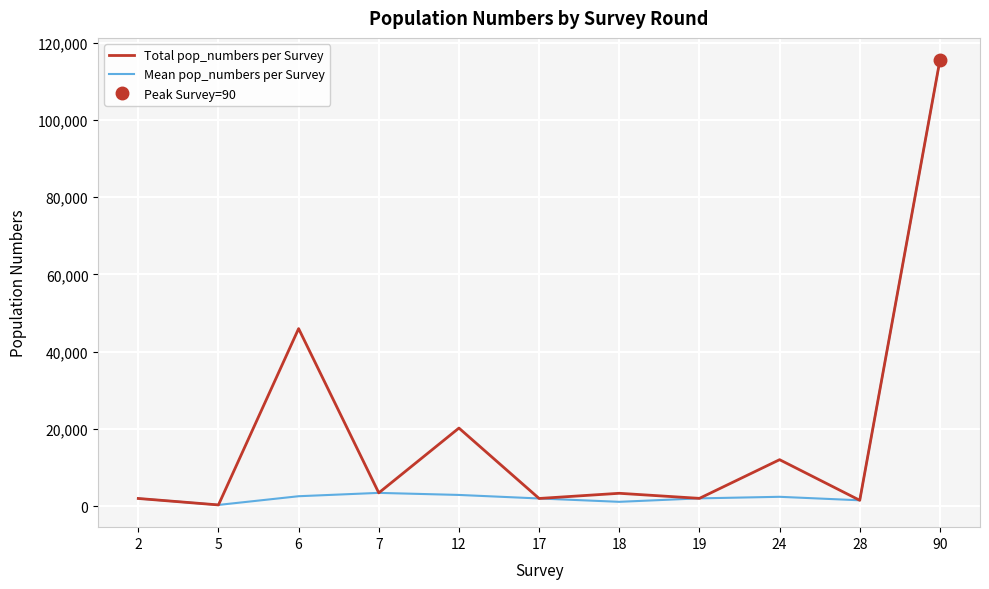

What is the total value across all series at 6?

48518.6